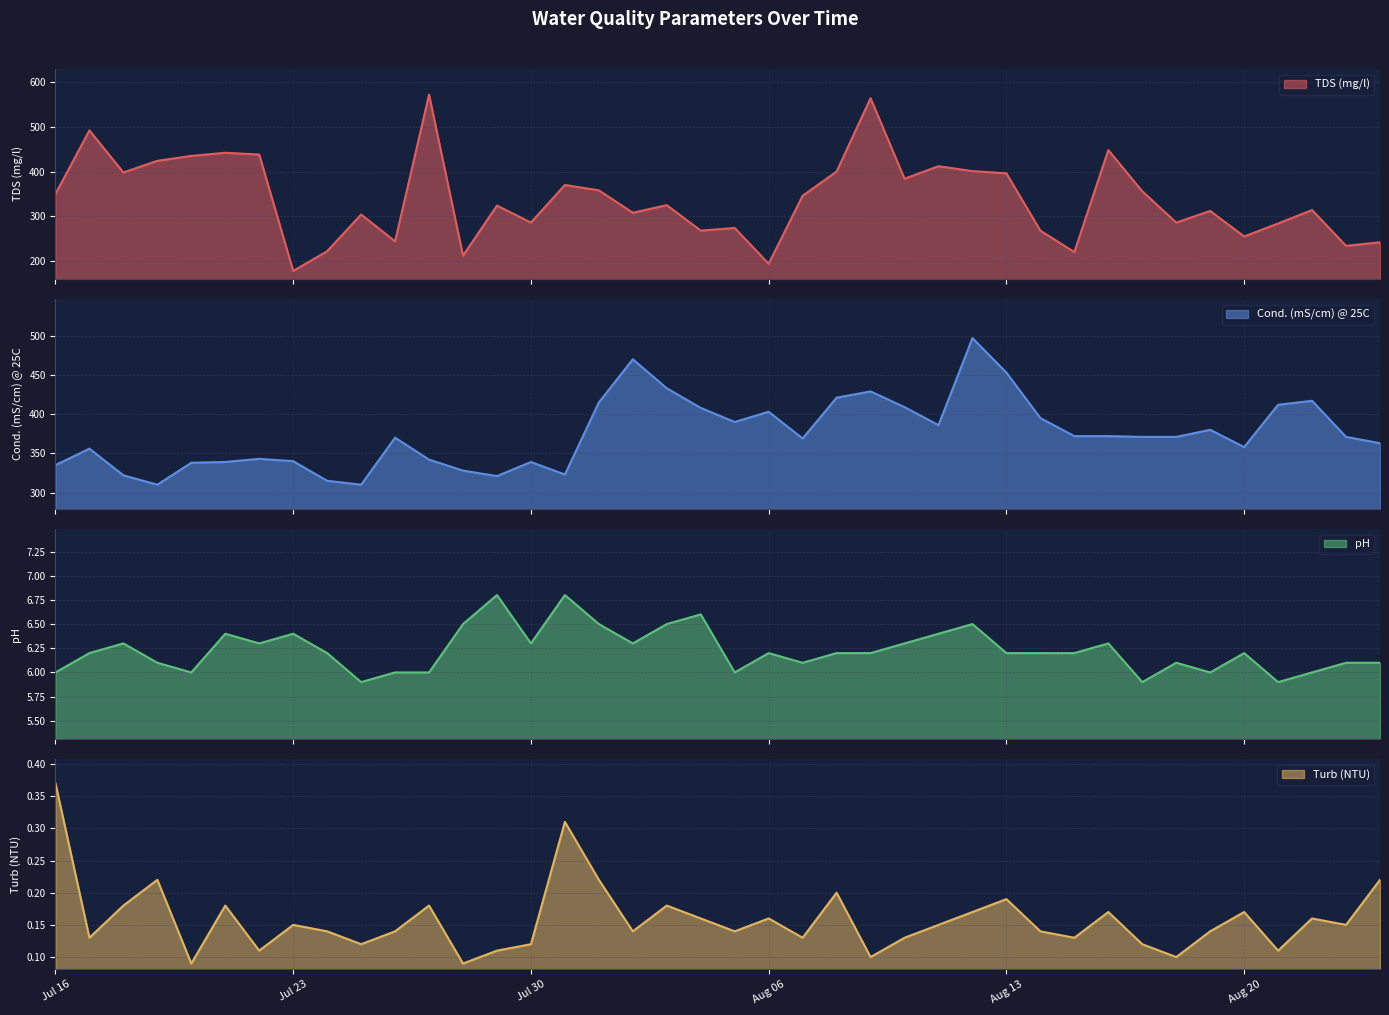

What are all the series names shown in the legend?

TDS (mg/l), Cond. (mS/cm) @ 25C, pH, Turb (NTU)